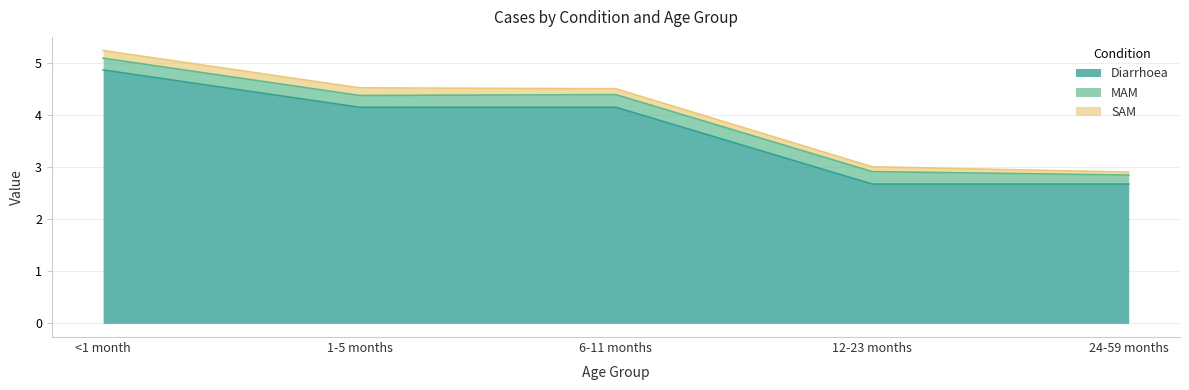

What value does the Diarrhoea series have at 24-59 months?

2.7